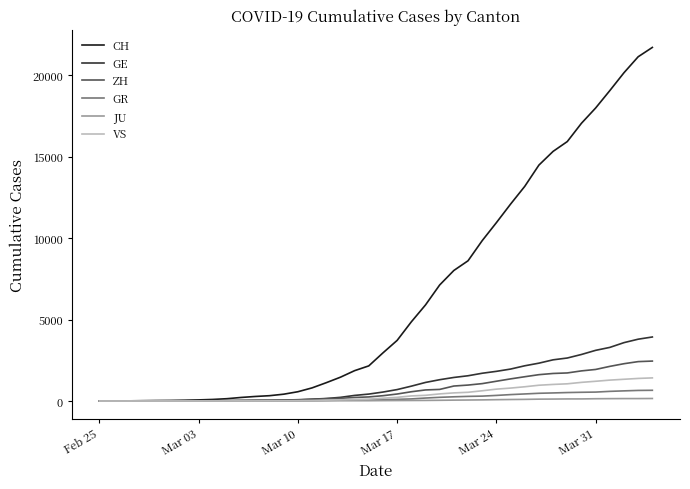

Which series has the largest total across all categories?

CH